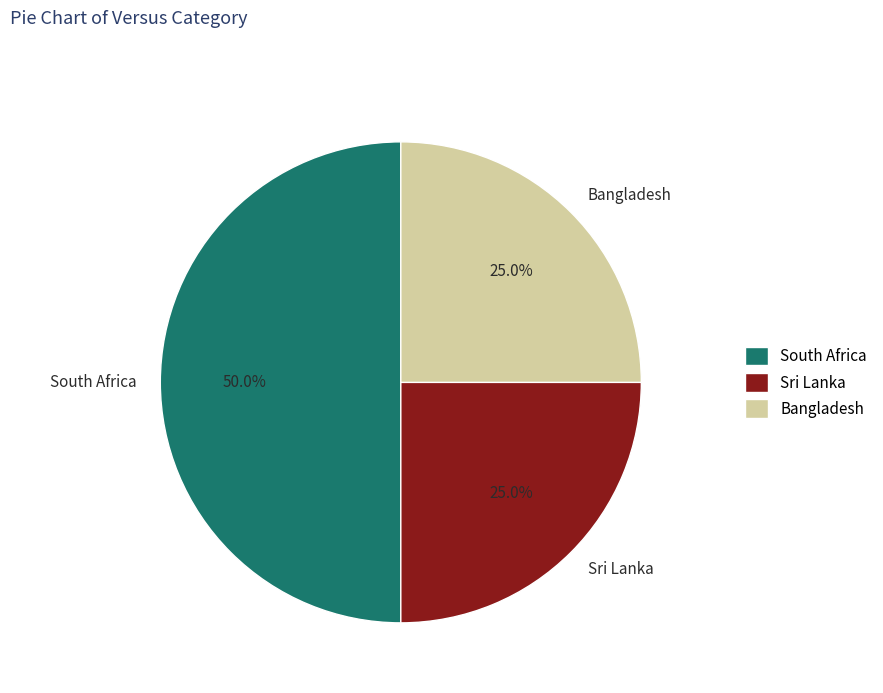

What is the largest slice in the pie chart?

South Africa